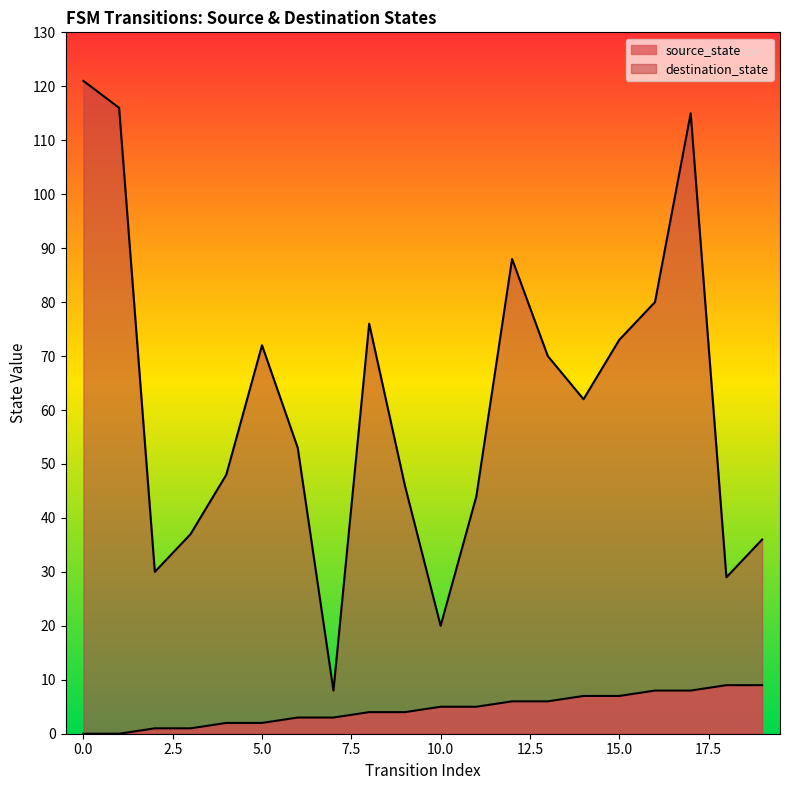

What is the total value across all series at 17?

123